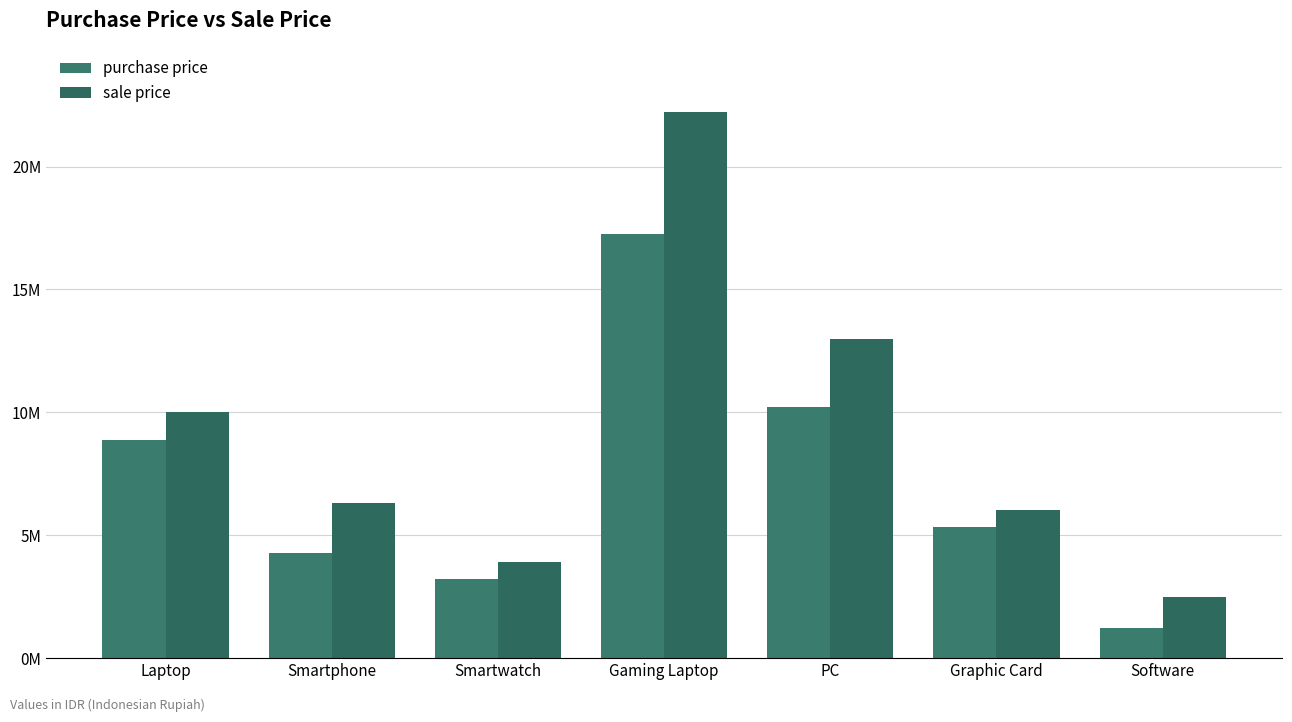

Which category has the highest value in the purchase price series?

Gaming Laptop